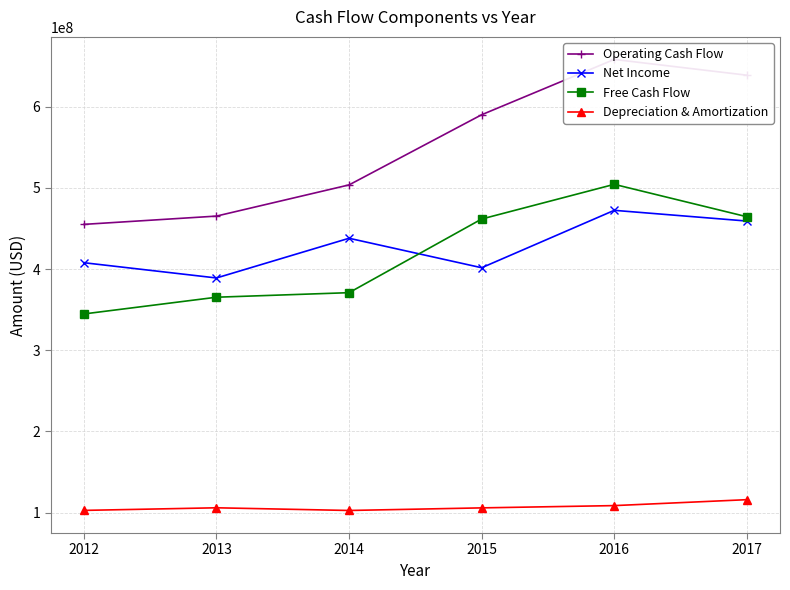

Is it true that Operating Cash Flow equals 465200000 at 2013?

True